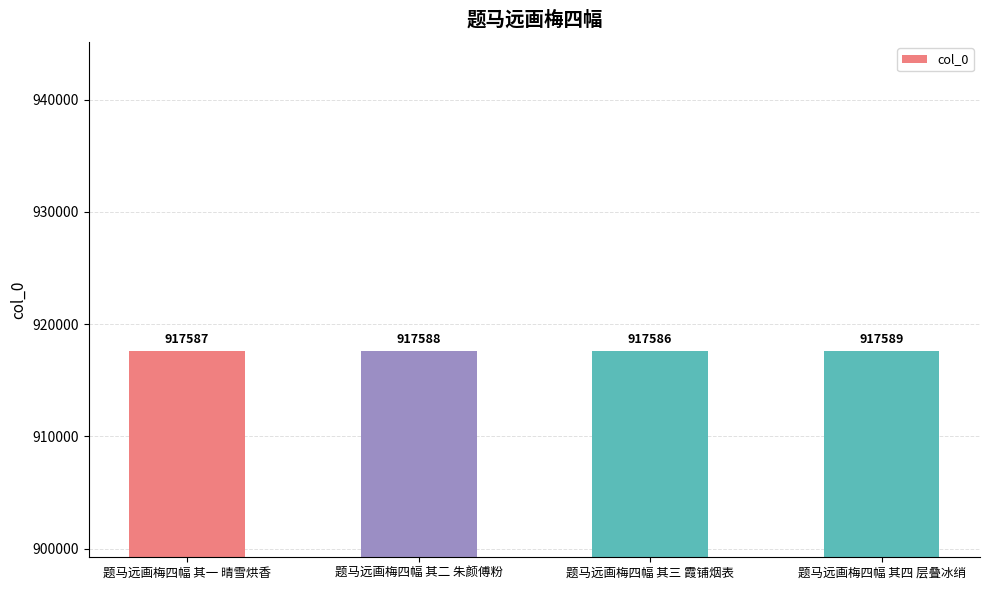

What is the change in value from 题马远画梅四幅 其一 晴雪烘香 to 题马远画梅四幅 其三 霞铺烟表?

-1